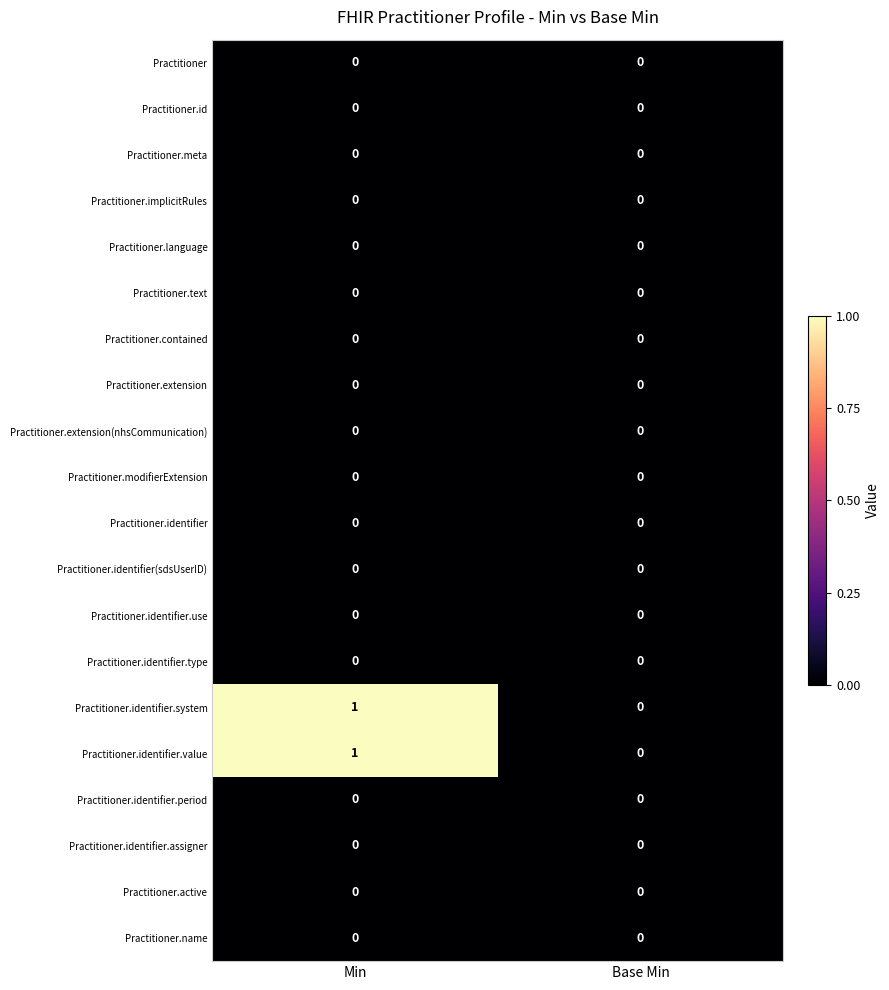

Which label corresponds to the largest value in the chart?

Min